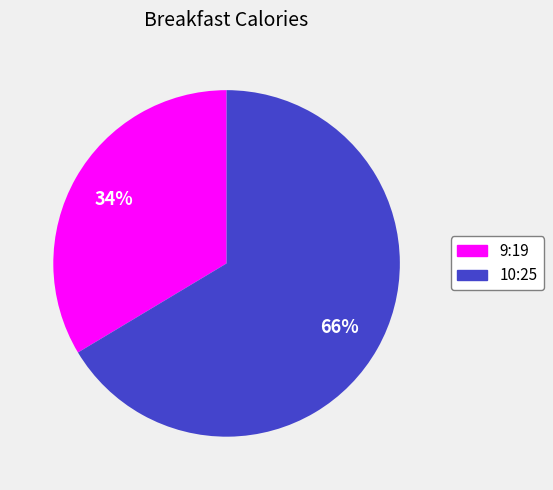

How many slices are in this pie chart?

2